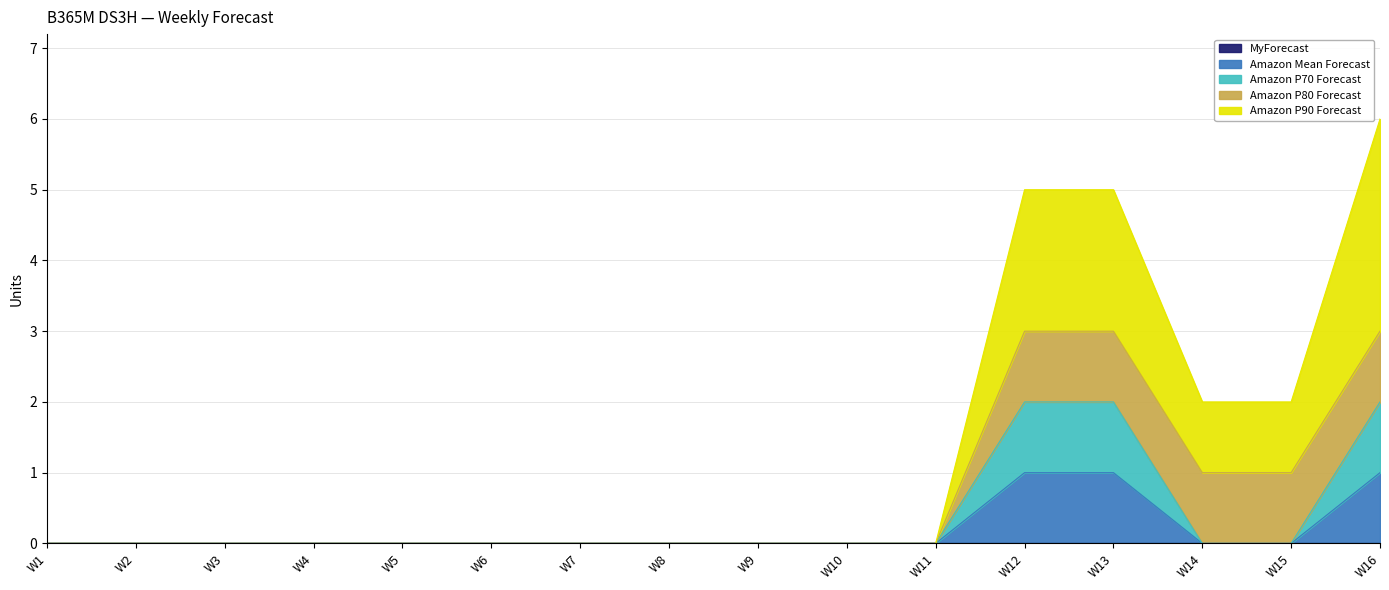

What is the greatest value displayed?

6